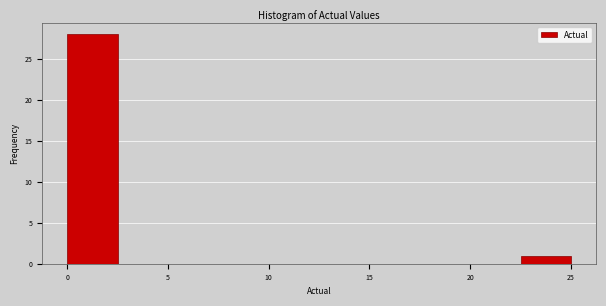

Reading left to right, list every bar in this chart as the range it spans on the x-axis followed by its height. The values are not printed on the chart, so give them approximately, as read against the axis.

0.0 to 2.5: 28
2.5 to 5.0: 0
5.0 to 7.5: 0
7.5 to 10.0: 0
10.0 to 12.5: 0
12.5 to 15.0: 0
15.0 to 17.5: 0
17.5 to 20.0: 0
20.0 to 22.5: 0
22.5 to 25.0: 1